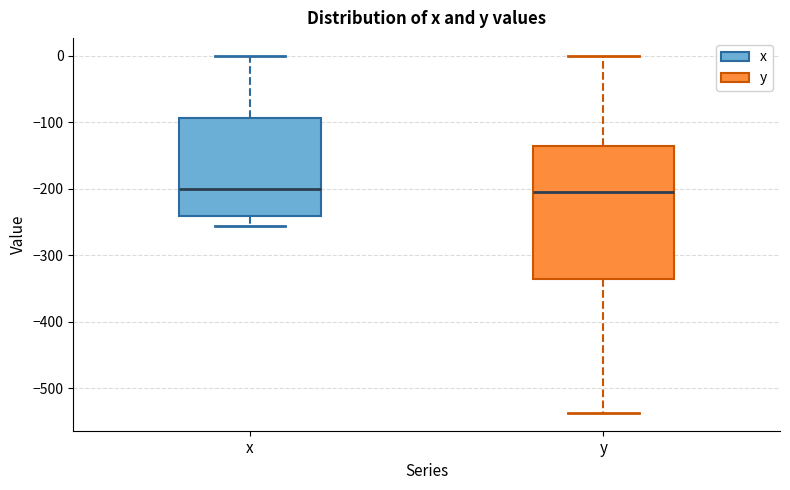

Which box is the tallest, from its lower edge to its upper edge?

y